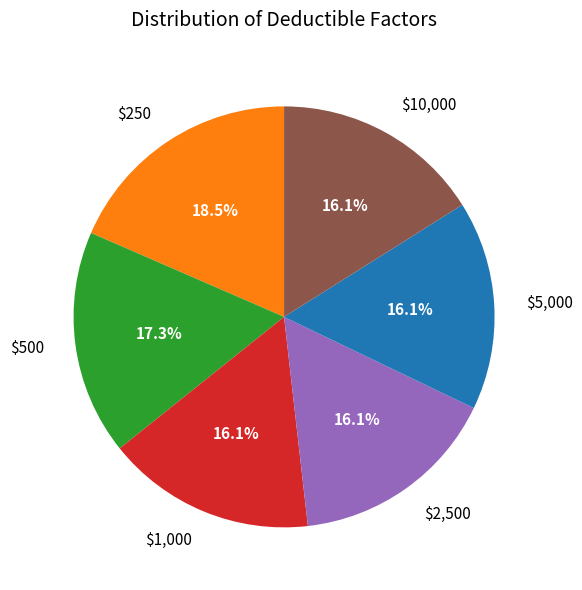

To the nearest percent, what is the difference between the largest and smallest slice percentages?

2%